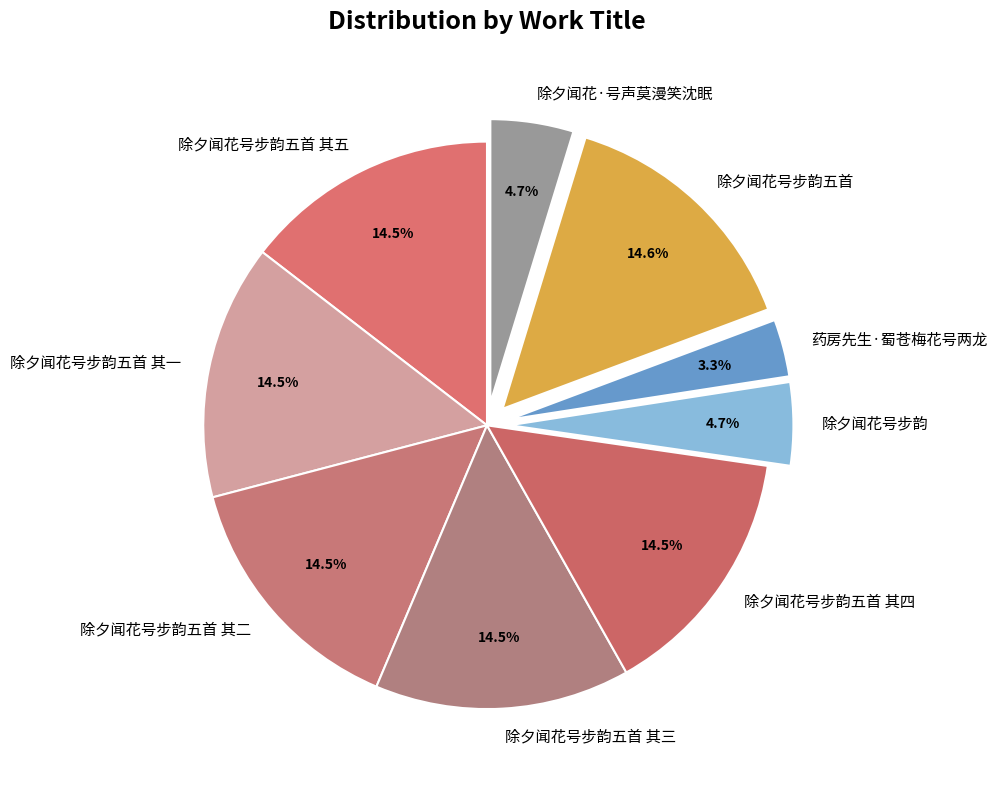

What percentage is the 除夕闻花号步韵五首 slice, to the nearest percent?

15%